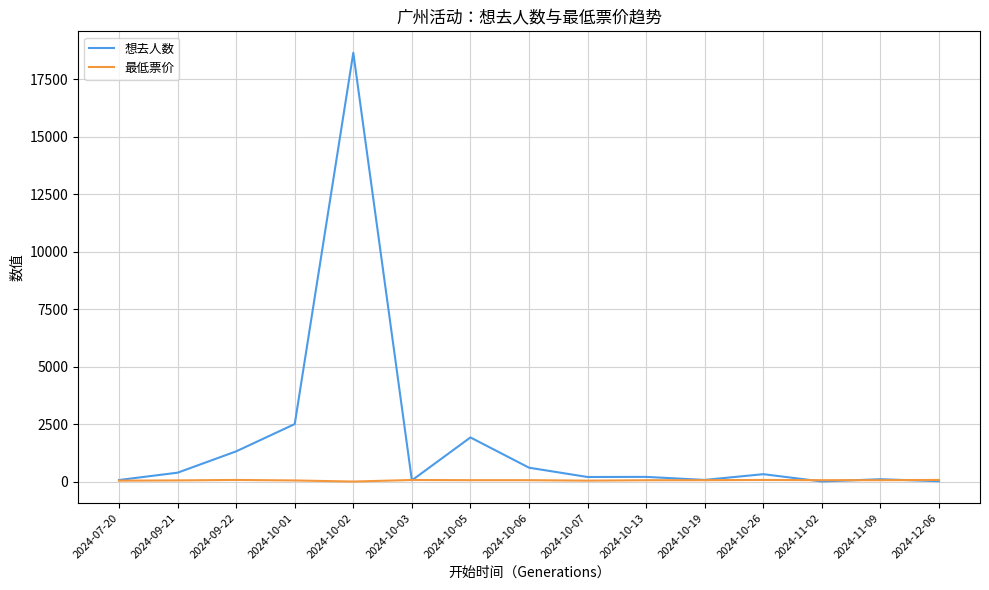

What position from the left is 2024-07-20?

1